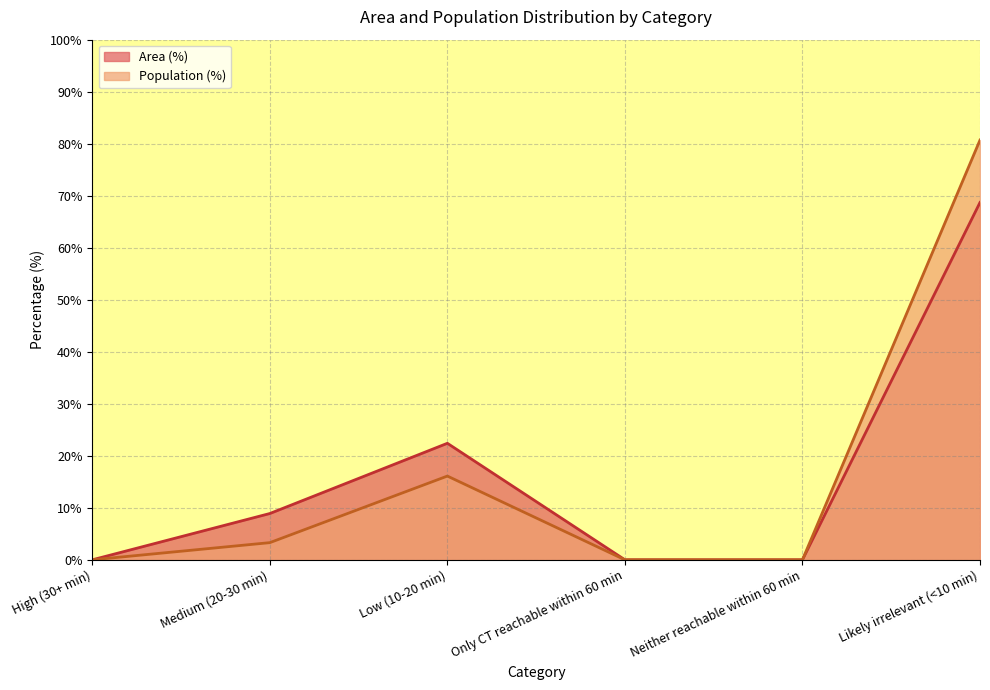

At which label does Population (%) reach its minimum?

High (30+ min)